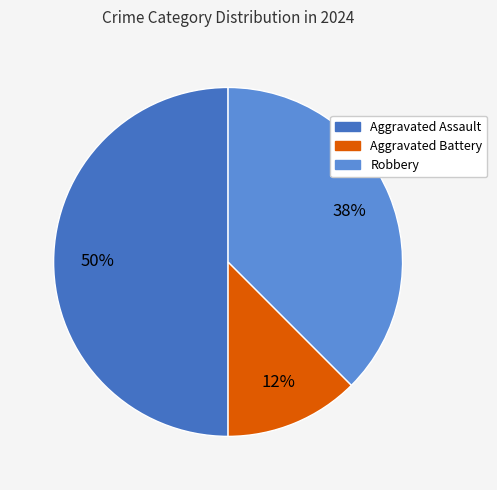

How many segments does this pie chart have?

3